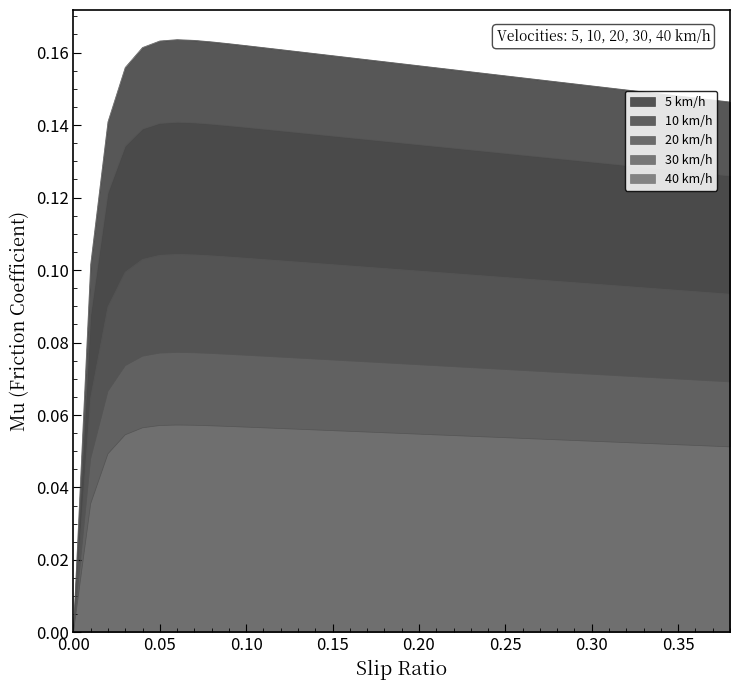

Reading left to right, list all the values displayed in this chart.

5 km/h: 0.0	0.0	0.1	0.1	0.1	0.1	0.1	0.1	0.1	0.1	0.1	0.1	0.1	0.1	0.1	0.1	0.1	0.1	0.1	0.1	0.1	0.1	0.1	0.1	0.1	0.1	0.1	0.1	0.1	0.1	0.1	0.1	0.1	0.1	0.1	0.1	0.1	0.1	0.1
10 km/h: 0.0	0.1	0.1	0.1	0.1	0.1	0.1	0.1	0.1	0.1	0.1	0.1	0.1	0.1	0.1	0.1	0.1	0.1	0.1	0.1	0.1	0.1	0.1	0.1	0.1	0.1	0.1	0.1	0.1	0.1	0.1	0.1	0.1	0.1	0.1	0.1	0.1	0.1	0.1
20 km/h: 0.0	0.1	0.1	0.1	0.1	0.1	0.1	0.1	0.1	0.1	0.1	0.1	0.1	0.1	0.1	0.1	0.1	0.1	0.1	0.1	0.1	0.1	0.1	0.1	0.1	0.1	0.1	0.1	0.1	0.1	0.1	0.1	0.1	0.1	0.1	0.1	0.1	0.1	0.1
30 km/h: 0.0	0.1	0.1	0.2	0.2	0.2	0.2	0.2	0.2	0.2	0.2	0.2	0.2	0.2	0.2	0.2	0.2	0.2	0.2	0.2	0.2	0.2	0.2	0.2	0.2	0.2	0.2	0.2	0.2	0.2	0.2	0.2	0.1	0.1	0.1	0.1	0.1	0.1	0.1
40 km/h: 0.0	0.0	0.0	0.1	0.1	0.1	0.1	0.1	0.1	0.1	0.1	0.1	0.1	0.1	0.1	0.1	0.1	0.1	0.1	0.1	0.1	0.1	0.1	0.1	0.1	0.1	0.1	0.1	0.1	0.1	0.1	0.1	0.1	0.1	0.1	0.1	0.1	0.1	0.1